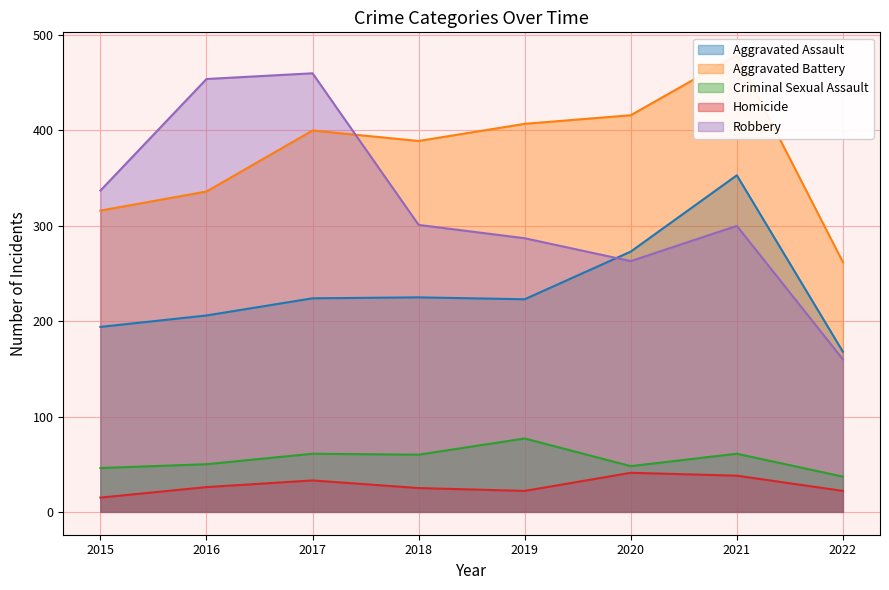

What is the total value across all series at 2015?

908